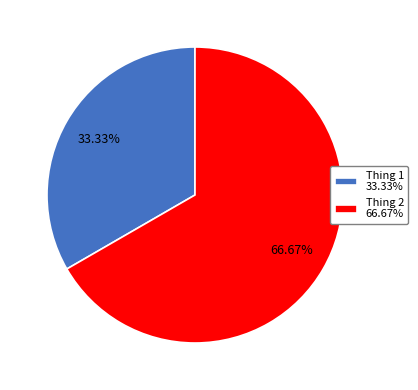

Is the sum of Thing 2 and Thing 1 greater than half?

Yes